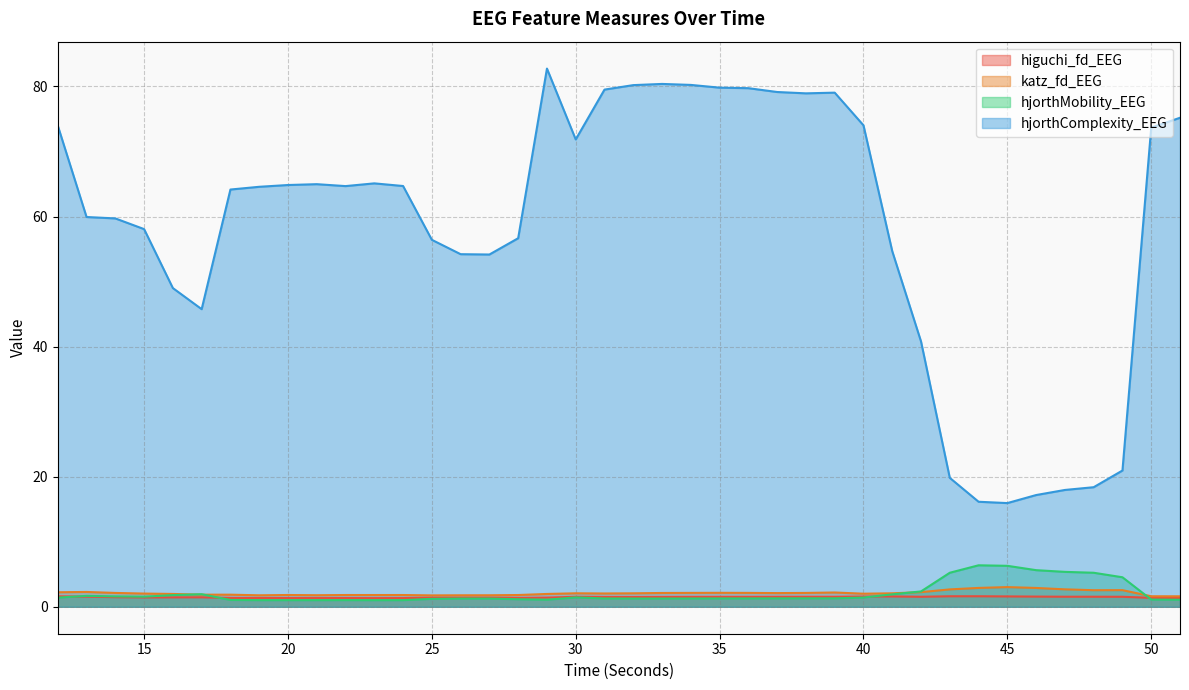

What is the difference between the second highest and minimum values in the higuchi_fd_EEG series?

0.3